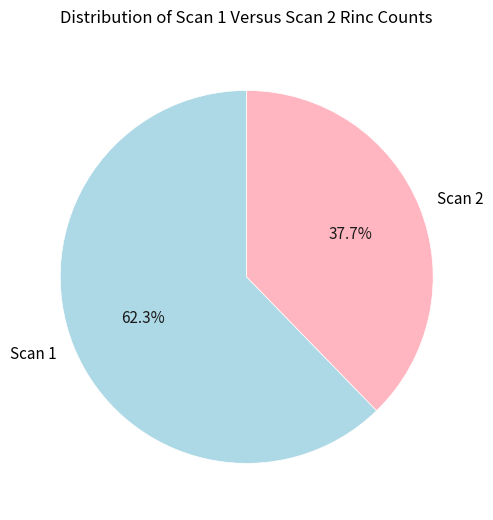

Approximately how many times larger is the value at Scan 2 compared to Scan 1?

0.6